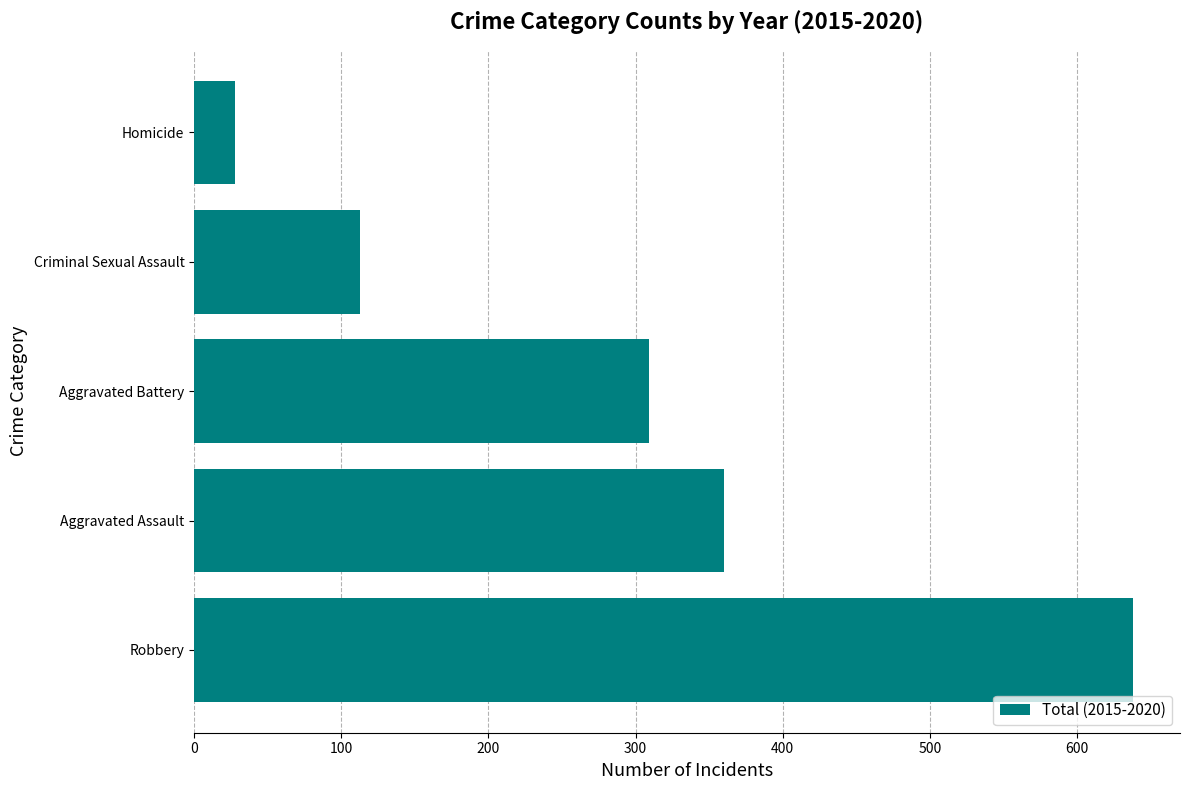

At which category does the chart reach its minimum across all series?

Homicide